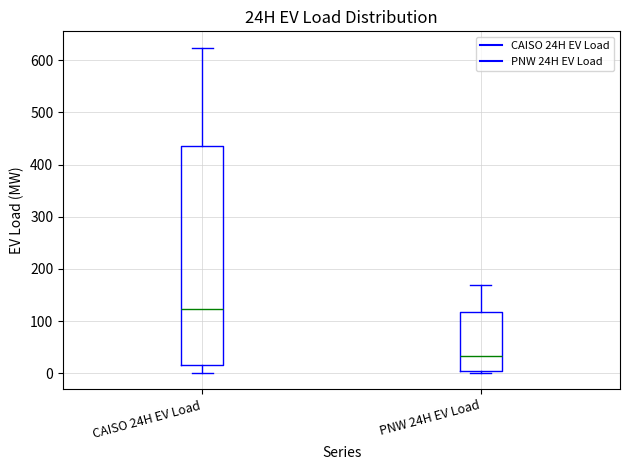

Reading left to right, transcribe this box plot: for each box, give where its median line is, the range the box spans, and where its two whiskers end, as read against the y-axis. The values are not printed on the chart, so give them approximately, as read against the axis.

CAISO 24H EV Load: median 120, box 10 to 440, whiskers 0 to 620
PNW 24H EV Load: median 30, box 0 to 120, whiskers 0 (just below the box's lower edge) to 170